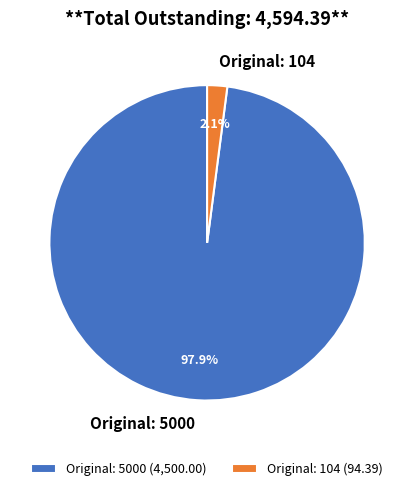

How much of the chart is everything except Original: 5000 (4,500.00)?

2.1%